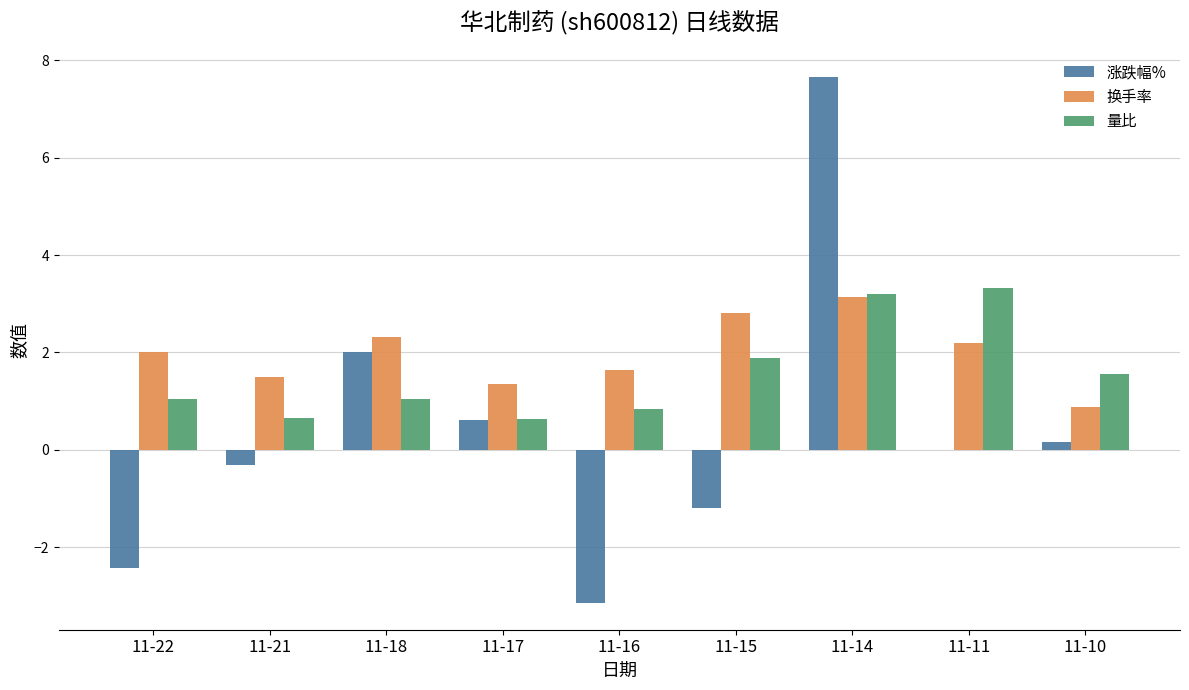

Which series has the largest range (max minus min)?

涨跌幅%